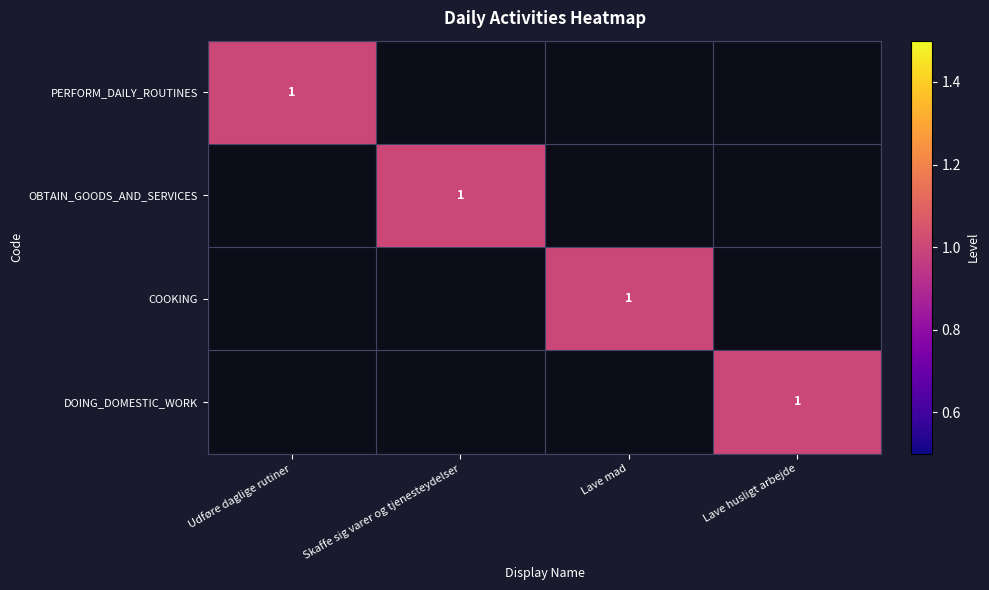

At how many categories does at least one series exceed 0?

4